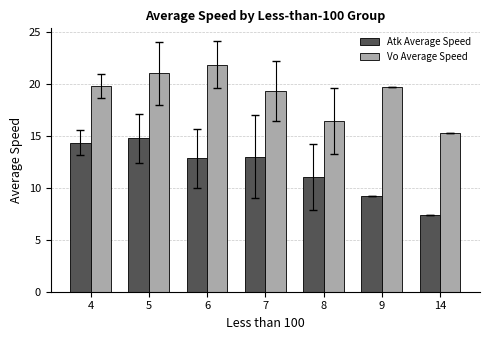

Does the chart contain stacked bars?

No